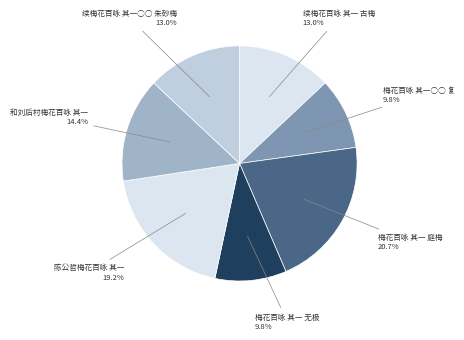

How many segments does this pie chart have?

7